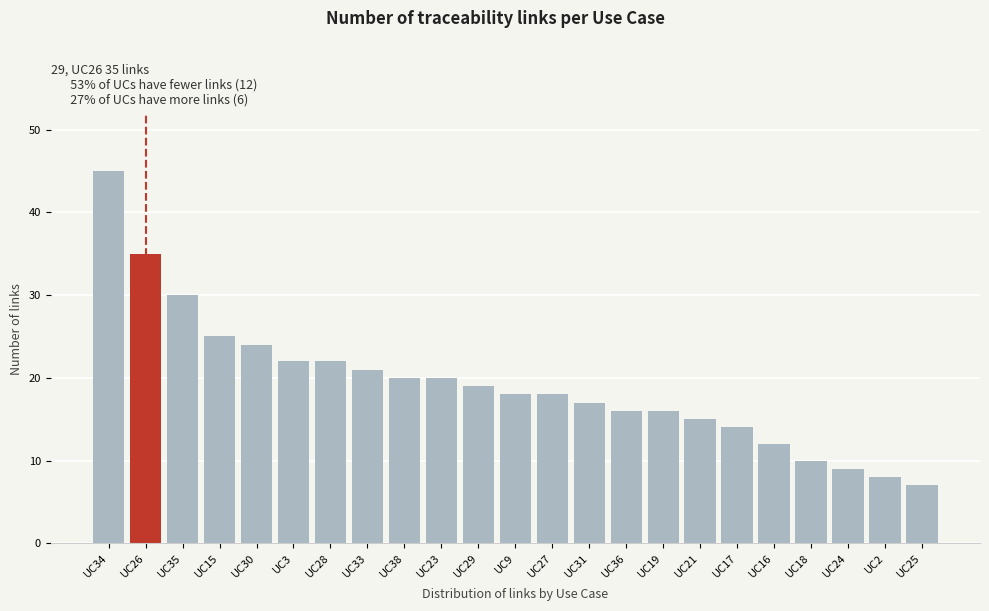

Reading left to right, transcribe all the data shown in this chart.

45	35	30	25	24	22	22	21	20	20	19	18	18	17	16	16	15	14	12	10	9	8	7